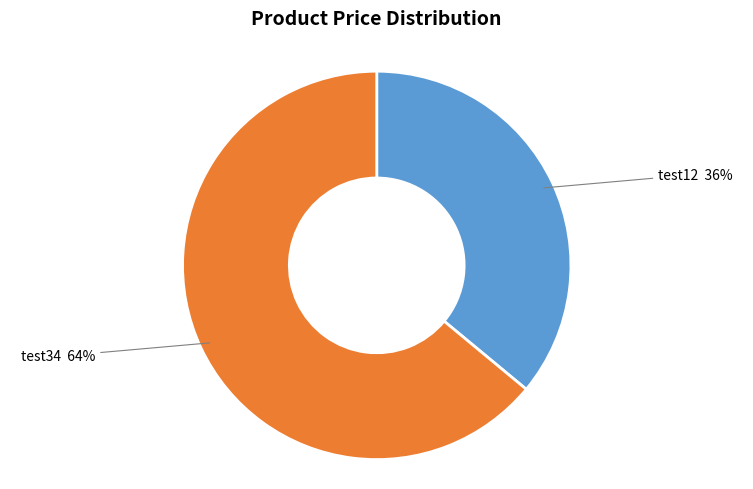

To the nearest percent, what is the average slice percentage?

50%